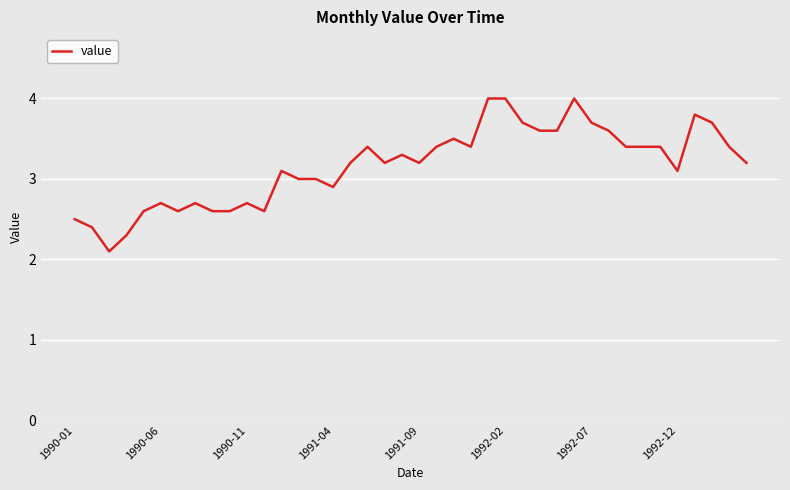

What is the maximum value shown in the chart?

4.0